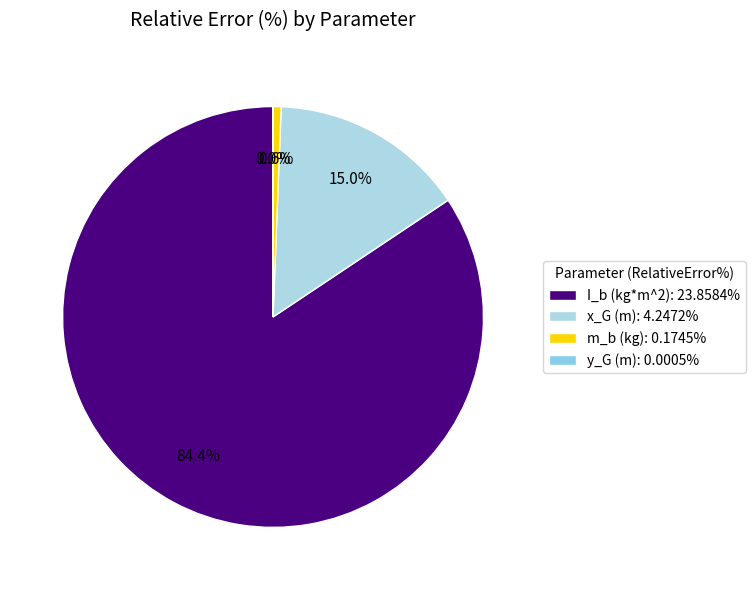

Which category has the smallest portion of the pie?

y_G (m)